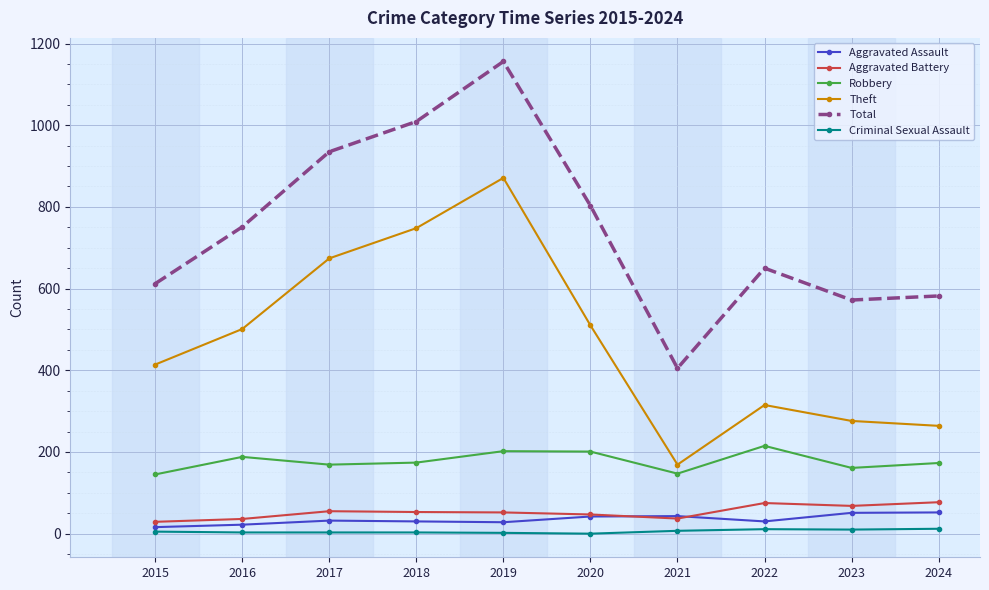

How many data points does each series have?

10